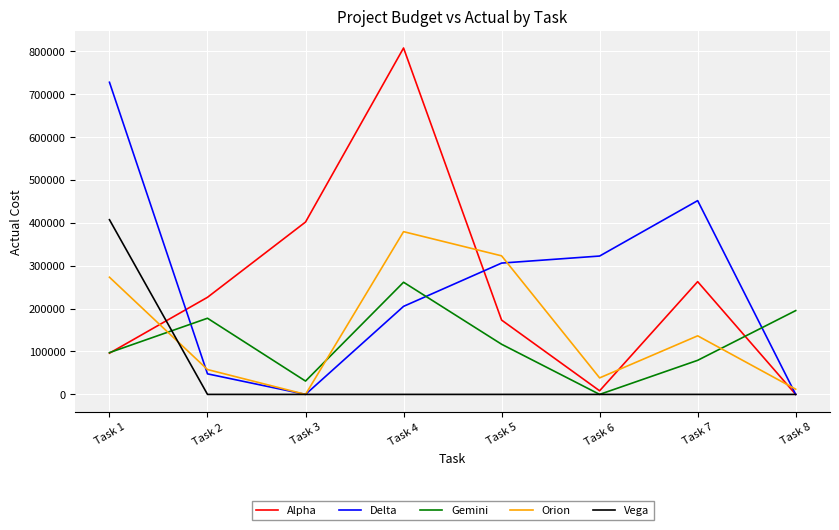

Is the value of Orion at Task 6 greater than the value of Vega at Task 5?

Yes